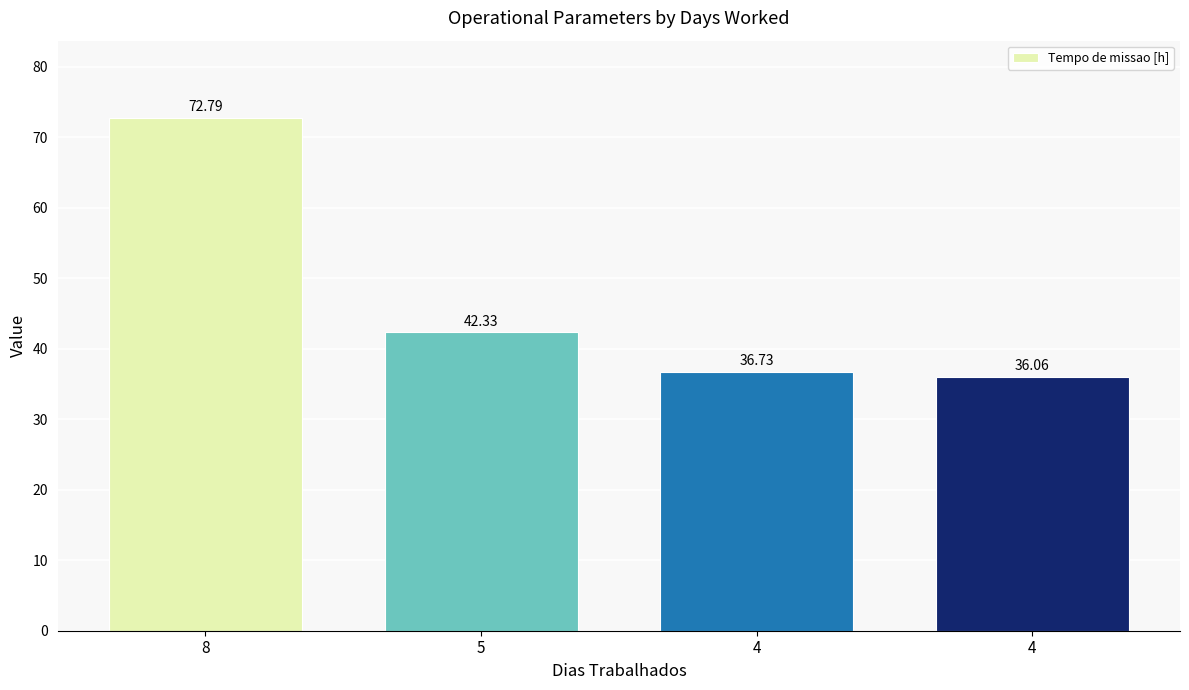

What is the difference between the values at 4 and 4?

0.7